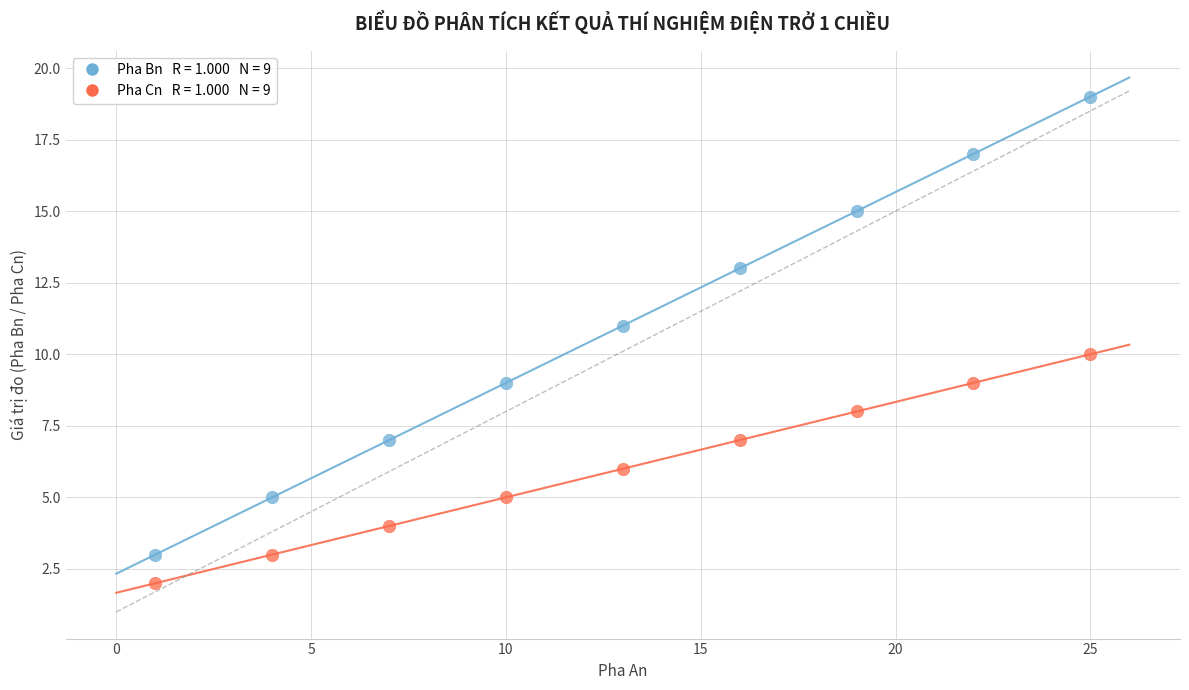

Across all data points, what is the range of X values (max minus min)?

24